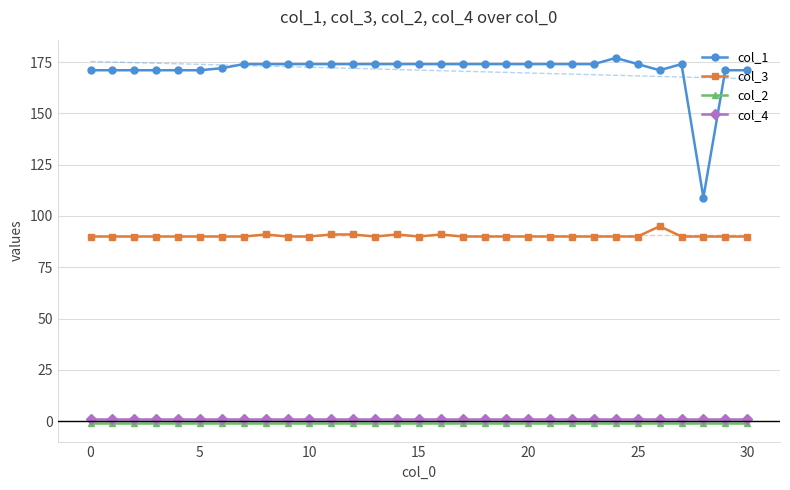

Which series has the largest range (max minus min)?

col_1